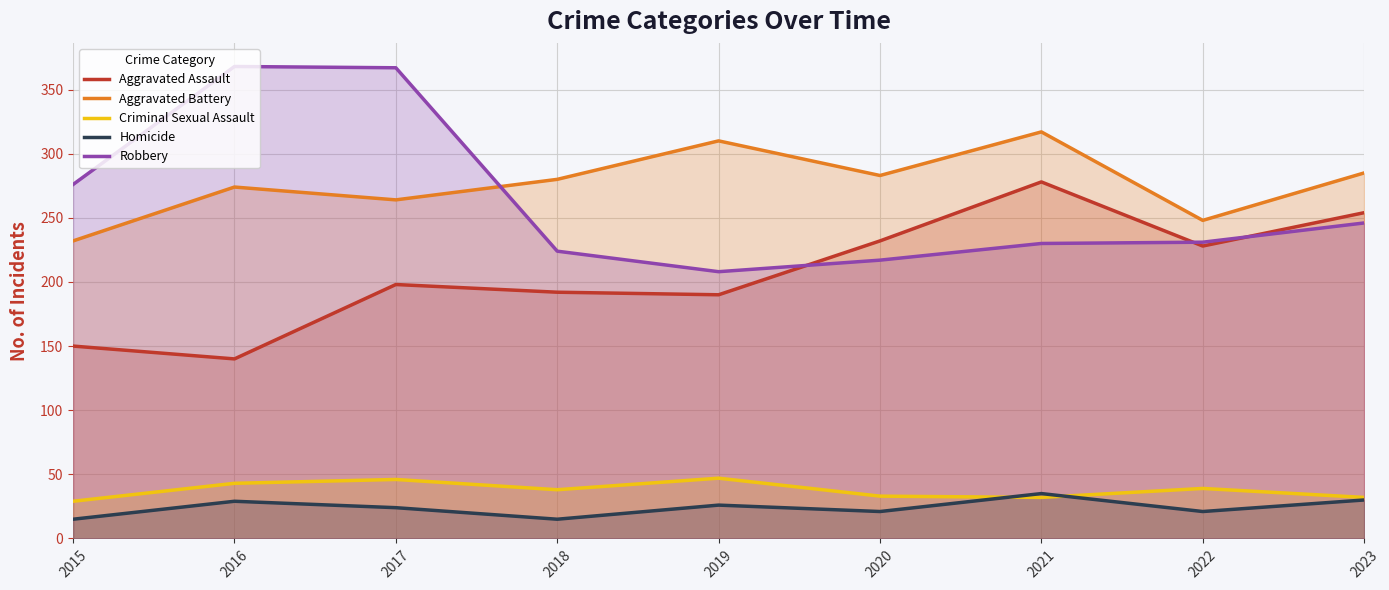

What is the value of the Aggravated Battery point at the 8th from the left?

248